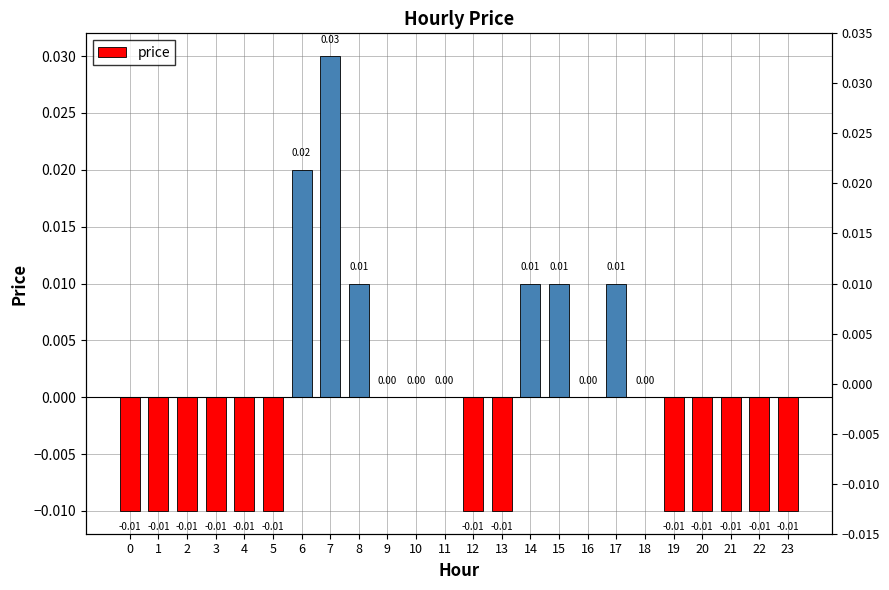

The value at 12 is -0.0. True or false?

False